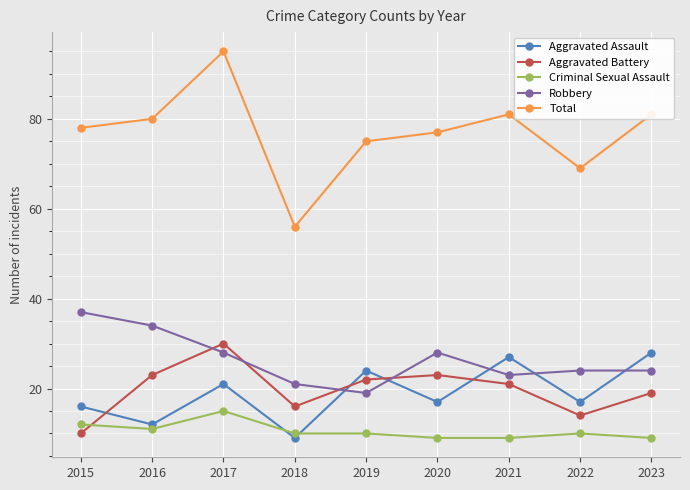

Which series has the largest range (max minus min)?

Total